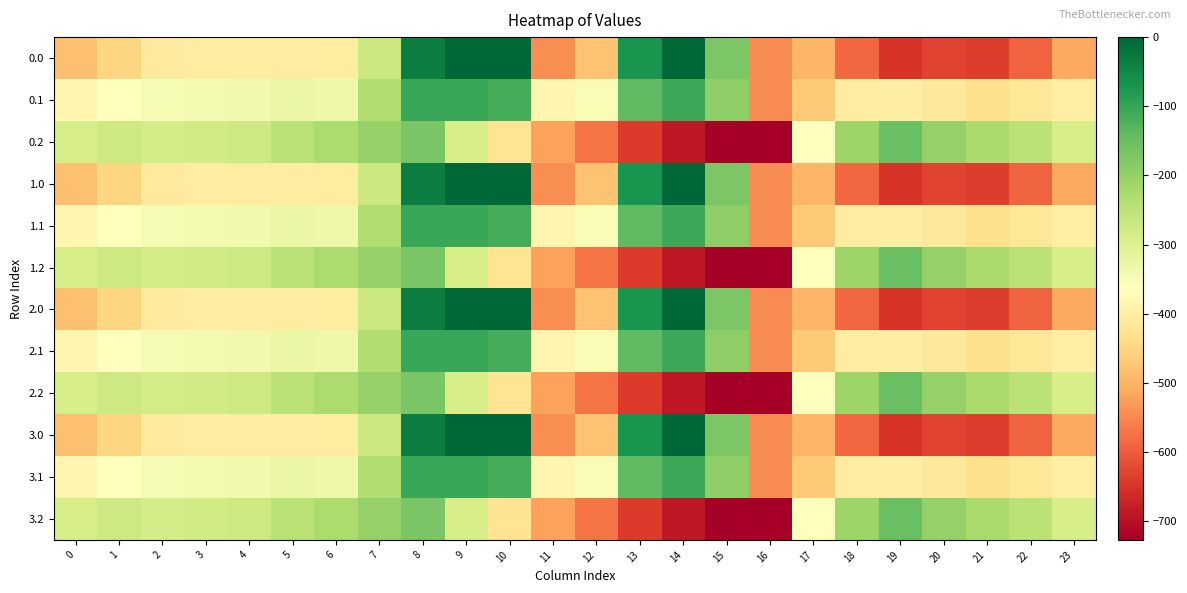

Which has a higher value, 0 or 2?

2